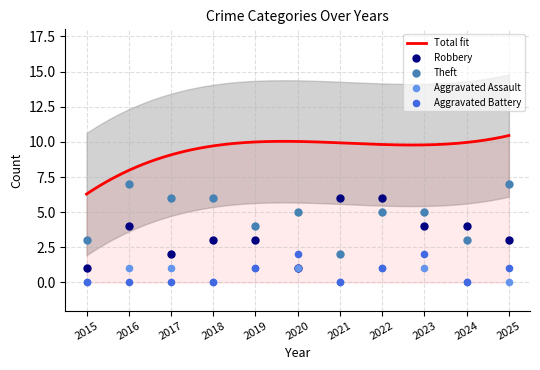

At how many categories does at least one series exceed 6?

2